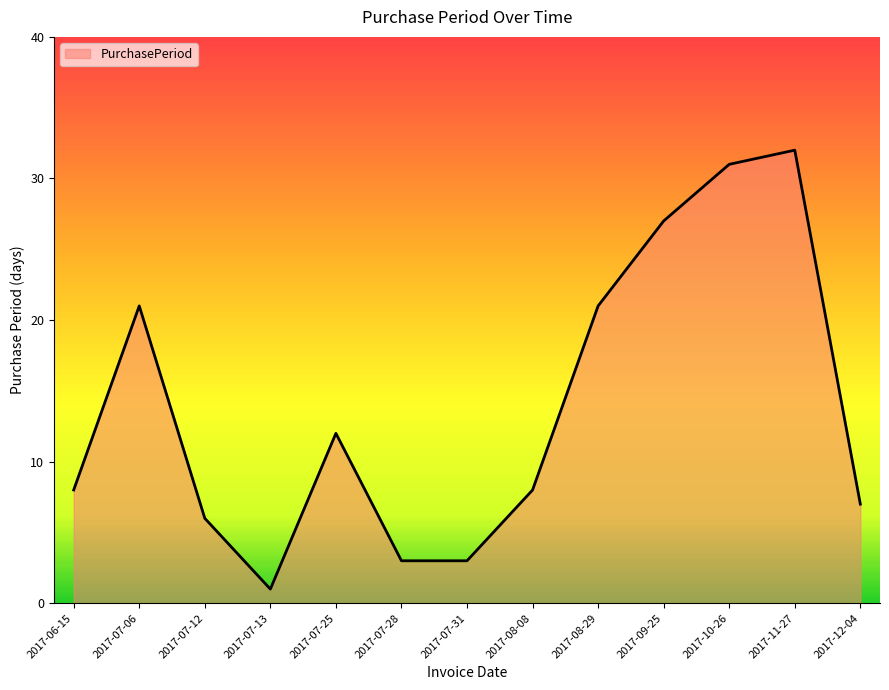

Reading left to right, what are all the values shown in this chart?

2017-06-15=8	2017-07-06=21	2017-07-12=6	2017-07-13=1	2017-07-25=12	2017-07-28=3	2017-07-31=3	2017-08-08=8	2017-08-29=21	2017-09-25=27	2017-10-26=31	2017-11-27=32	2017-12-04=7